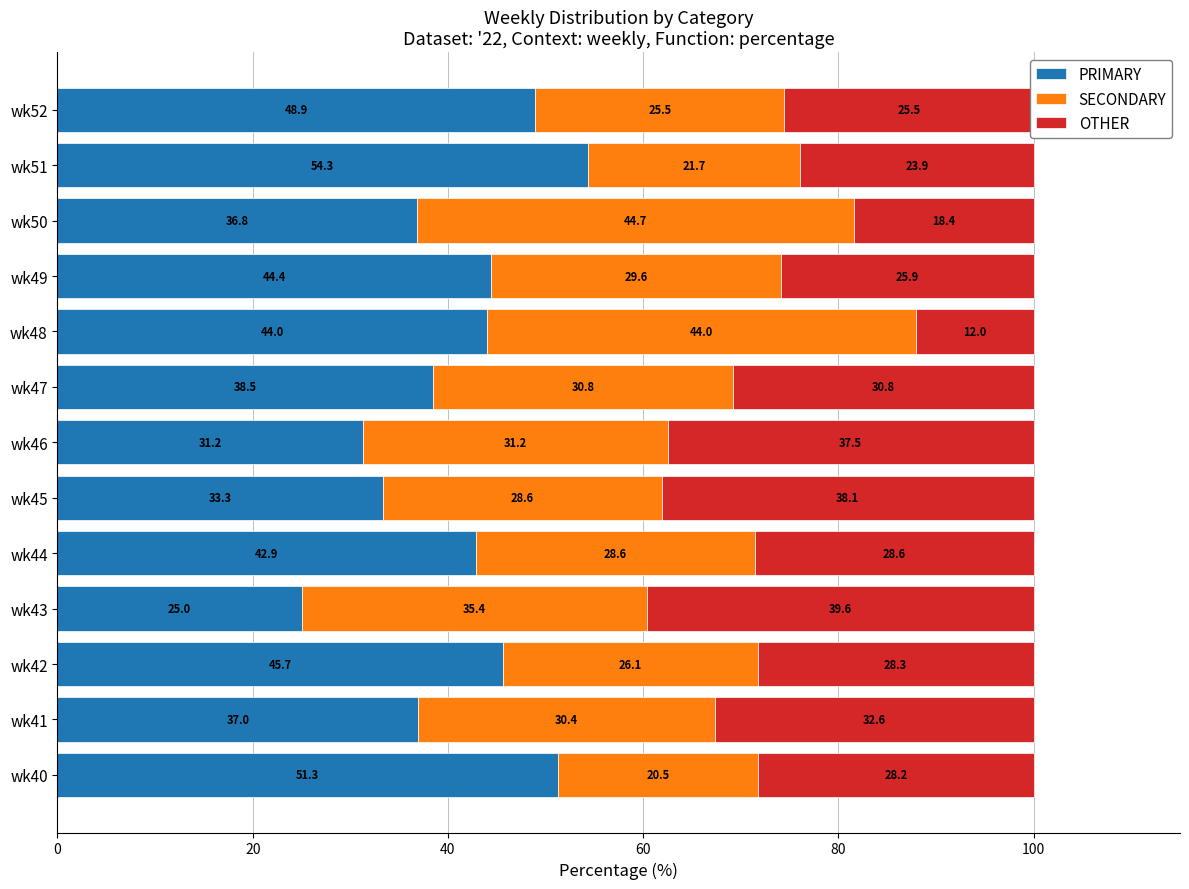

List the labels in order of PRIMARY value, smallest first.

wk43, wk46, wk45, wk50, wk41, wk47, wk44, wk48, wk49, wk42, wk52, wk40, wk51